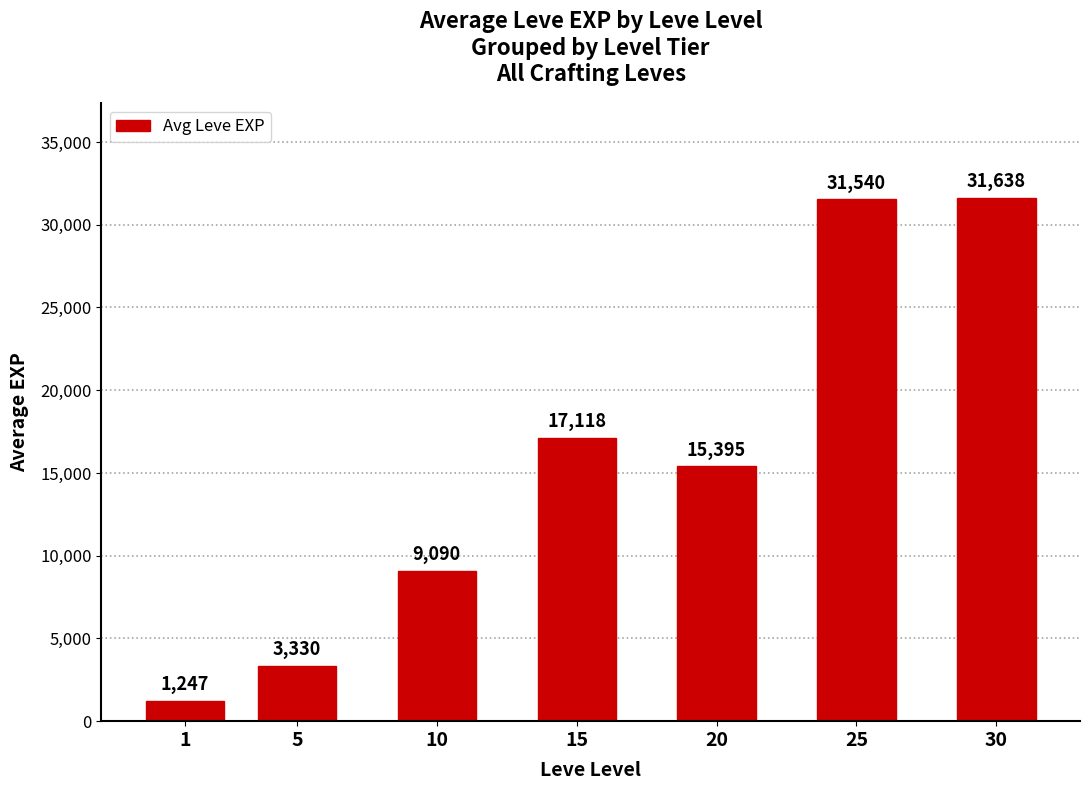

List the labels in order of value, largest first.

30, 25, 15, 20, 10, 5, 1